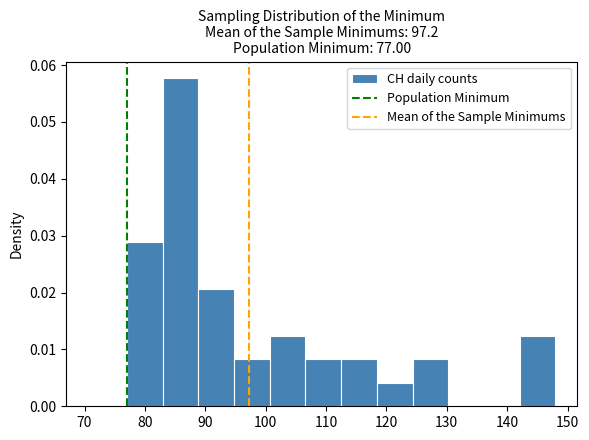

Reading left to right, list every bar in this chart as the range it spans on the x-axis followed by its height. Neither the bar edges nor the heights are printed on the chart, so give them approximately, as read against the axes.

77 to 83: 0.029
83 to 89: 0.058
89 to 95: 0.021
95 to 101: 0.008
101 to 107: 0.012
107 to 113: 0.008
113 to 118: 0.008
118 to 124: 0.004
124 to 130: 0.008
130 to 136: 0
136 to 142: 0
142 to 148: 0.012